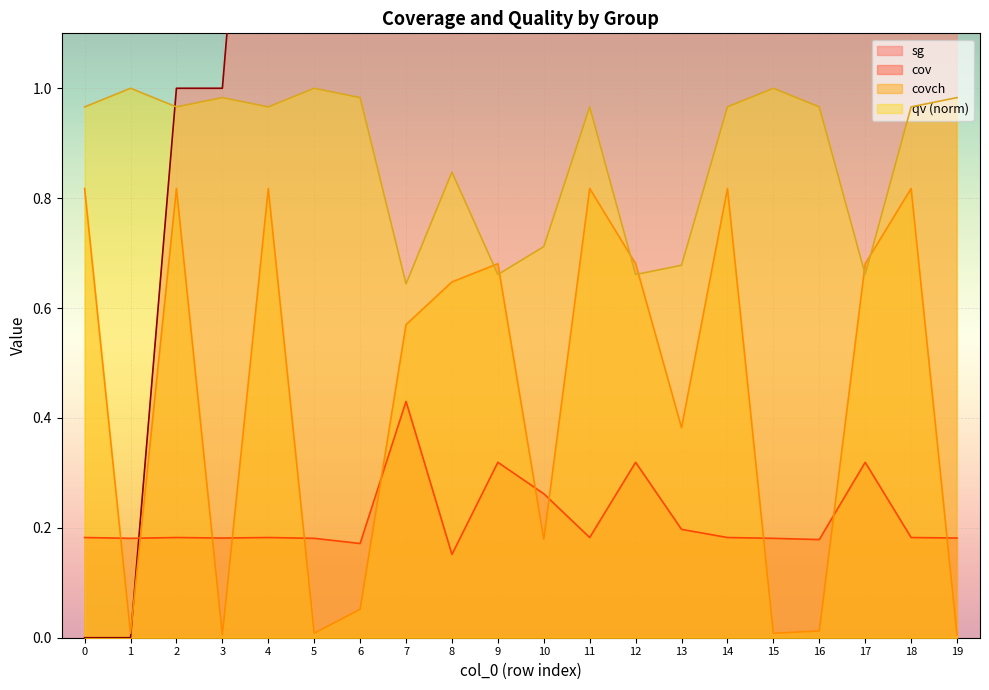

Rank the series by their maximum value, from lowest to highest.

cov, covch, qv, sg